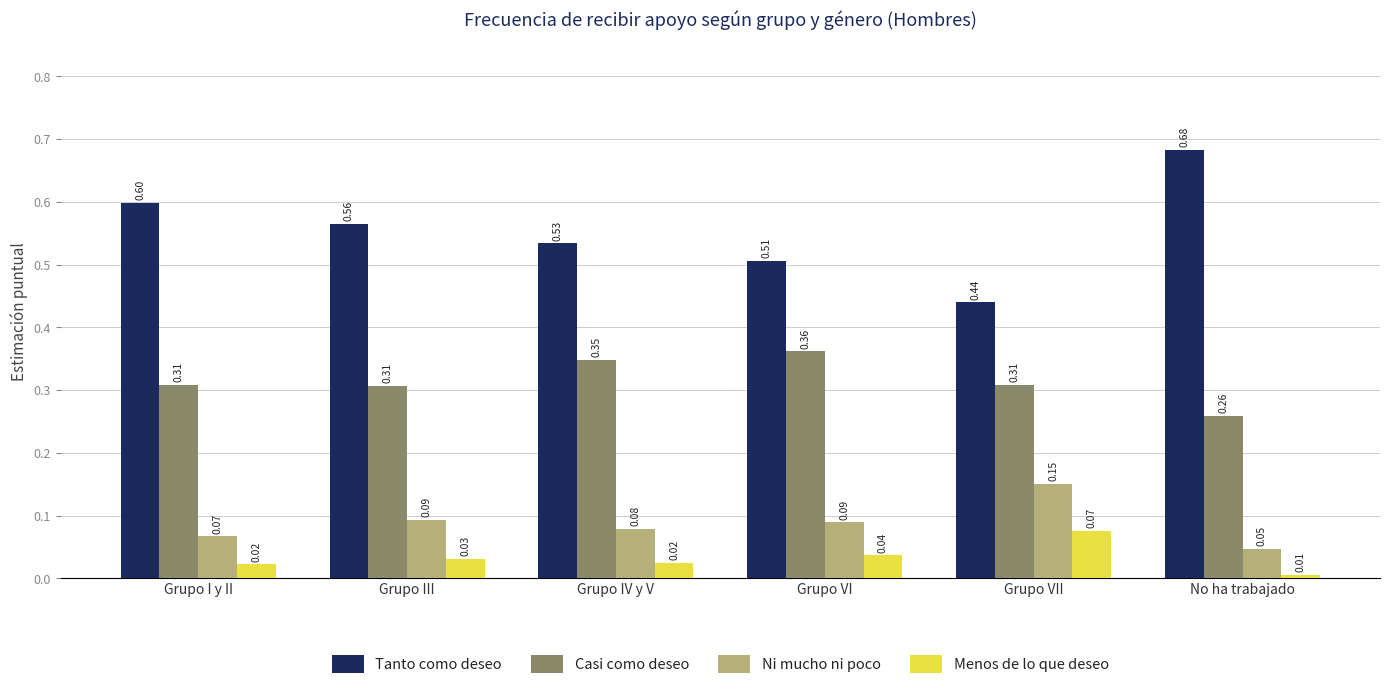

What is the label of the 1st bar from the left?

Grupo I y II